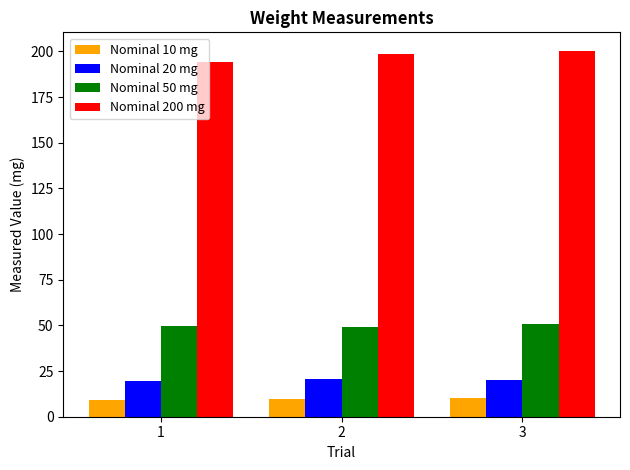

List the series in order of their peak value, lowest first.

Nominal 10 mg, Nominal 20 mg, Nominal 50 mg, Nominal 200 mg